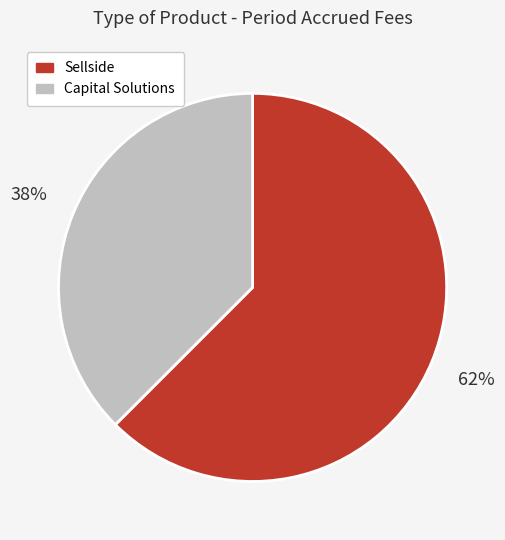

To the nearest percent, what is the combined percentage of Capital Solutions and Sellside?

100%